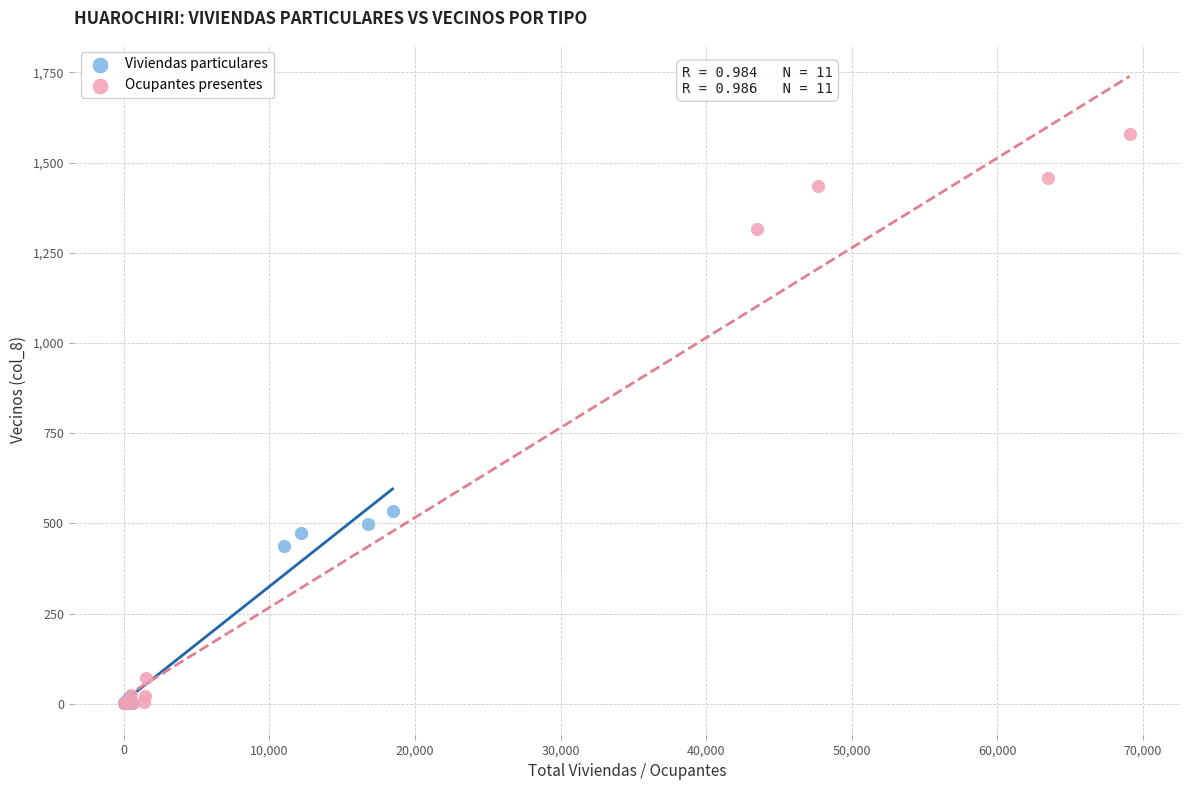

Which series has the largest Y range (max minus min)?

Ocupantes presentes